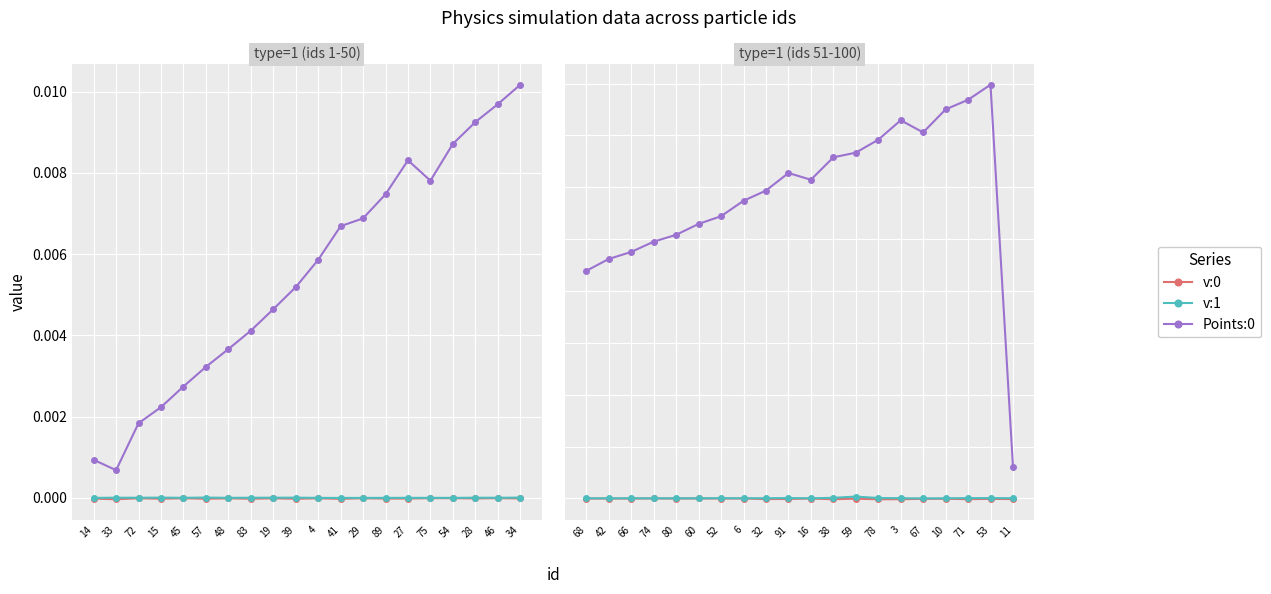

True or false: v:0 and v:1 cross at least once.

False